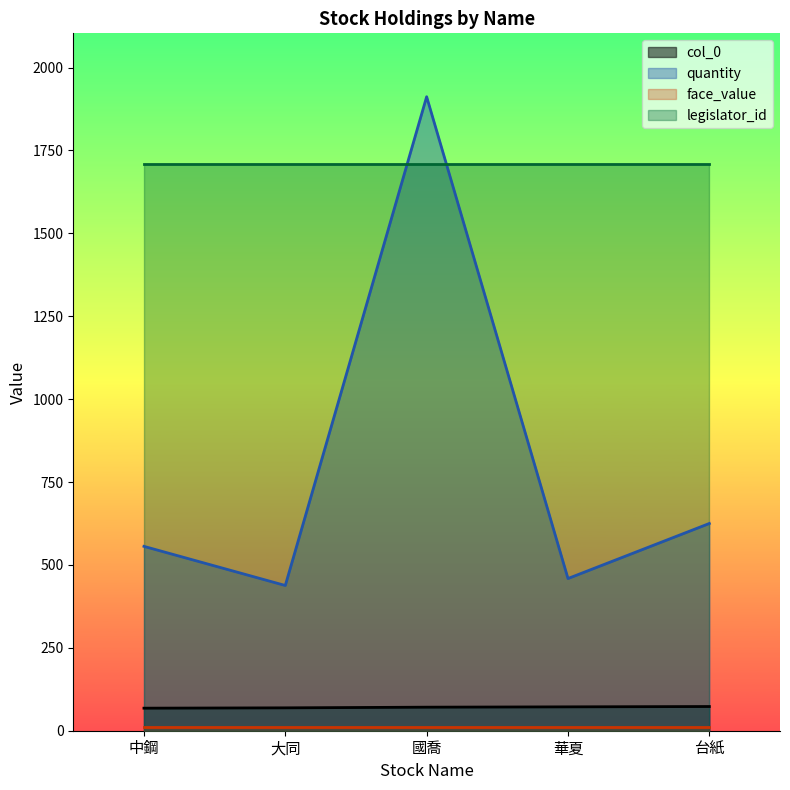

True or false: quantity and col_0 intersect in this chart.

False